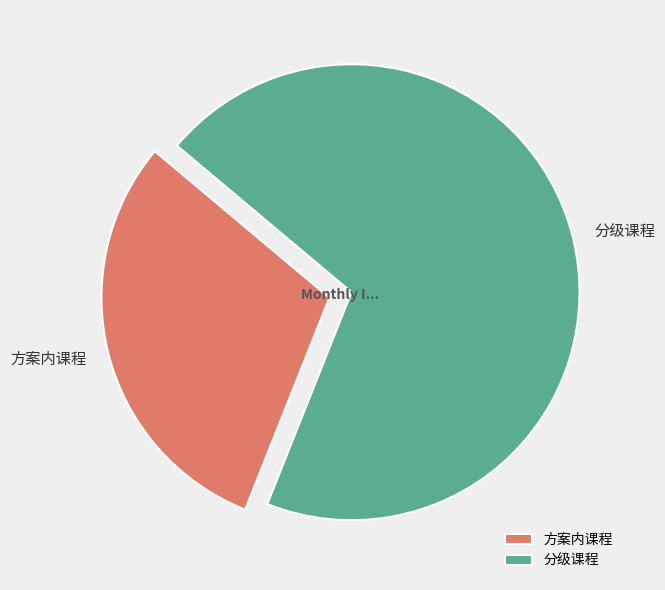

What is the largest slice in the pie chart?

分级课程